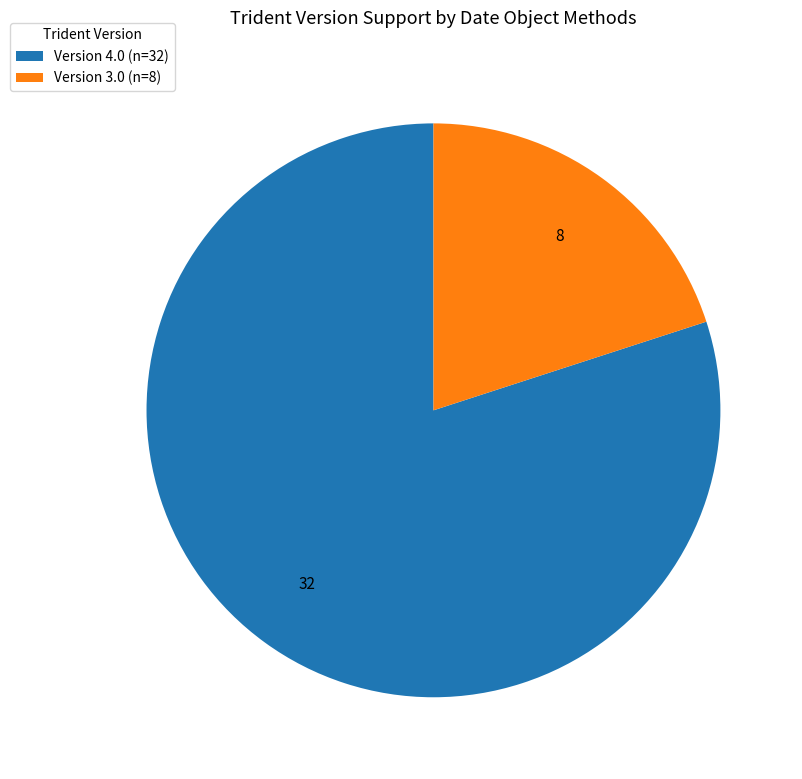

Which category has the biggest portion of the pie?

Version 4.0 (n=32)